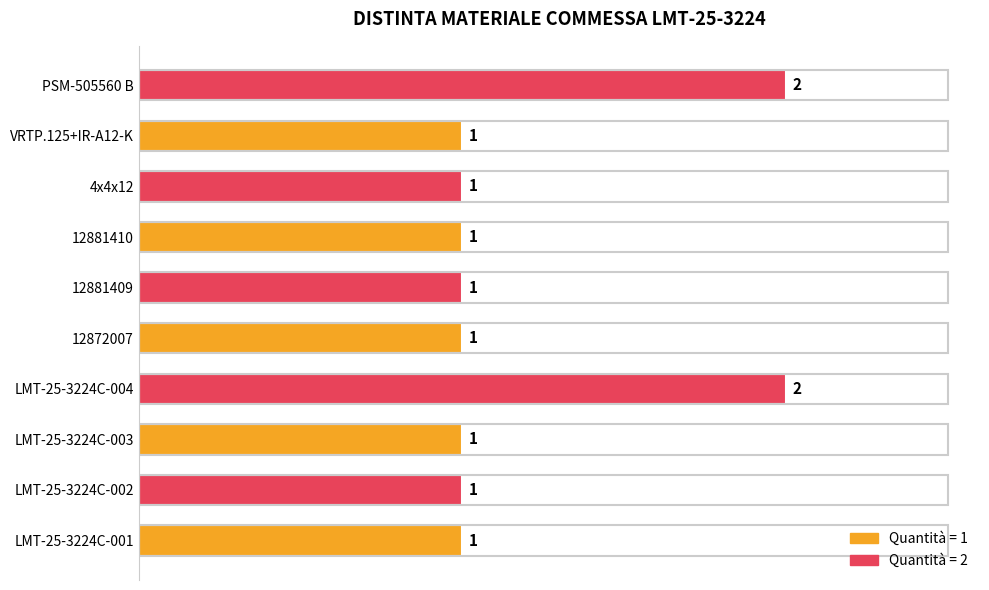

What is the minimum value shown in the chart?

1